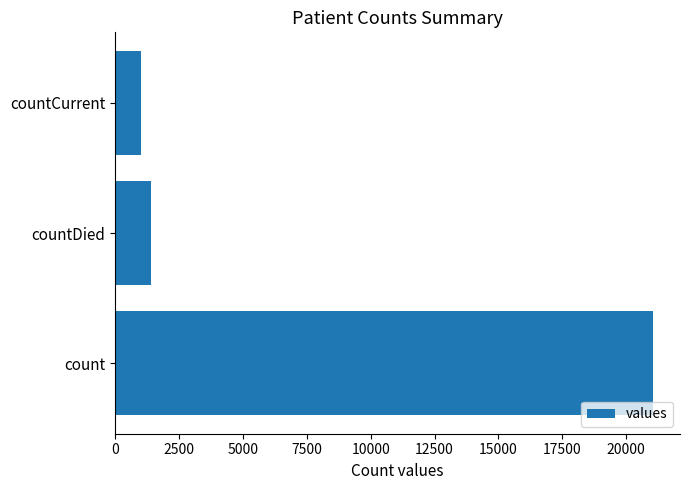

What is the sum of all values?

23461